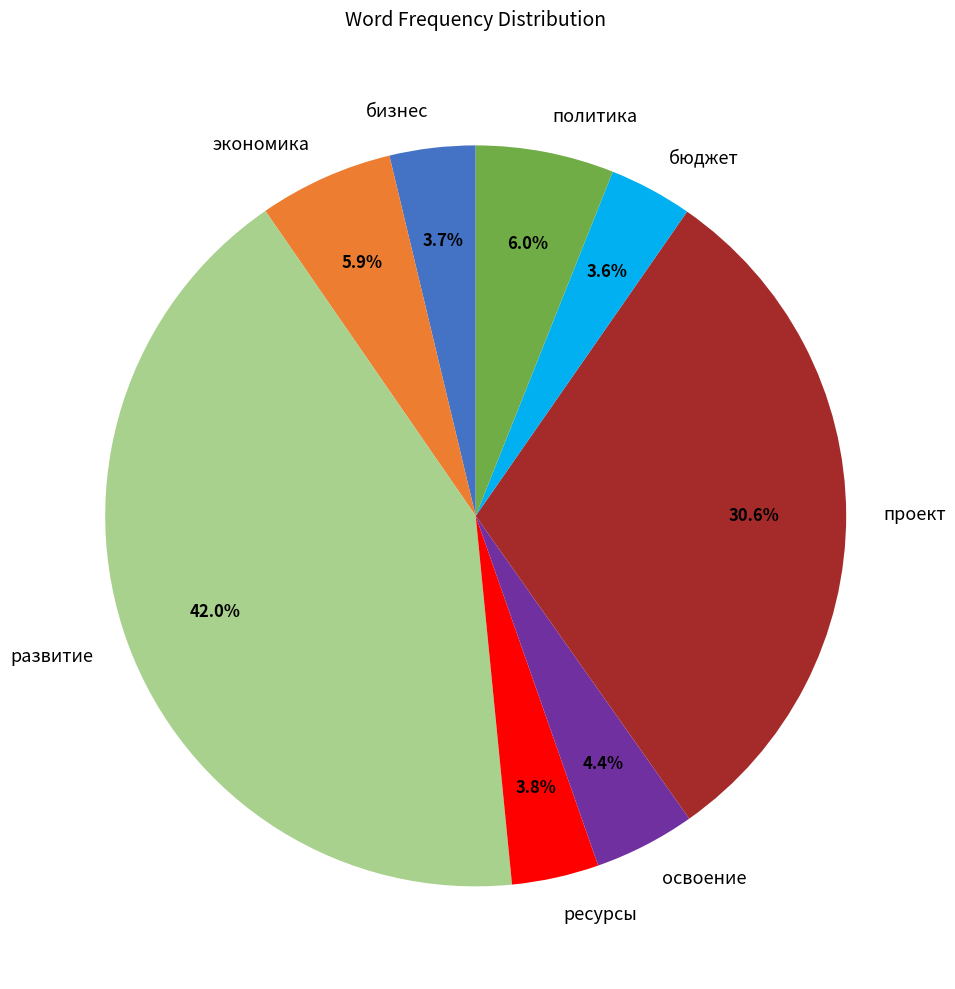

Count the number of slices in the pie.

8